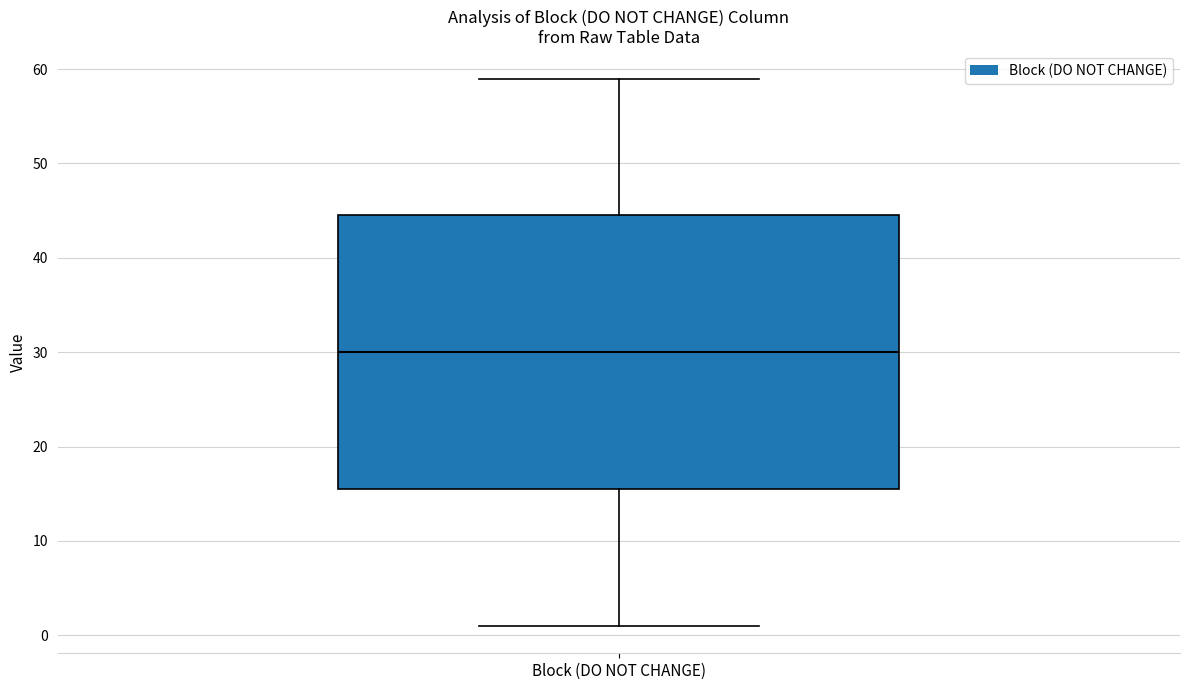

Where does the lower whisker of the box for Block (DO NOT CHANGE) end on the y-axis? The values are not printed on the chart, so give them approximately, as read against the axis.

1